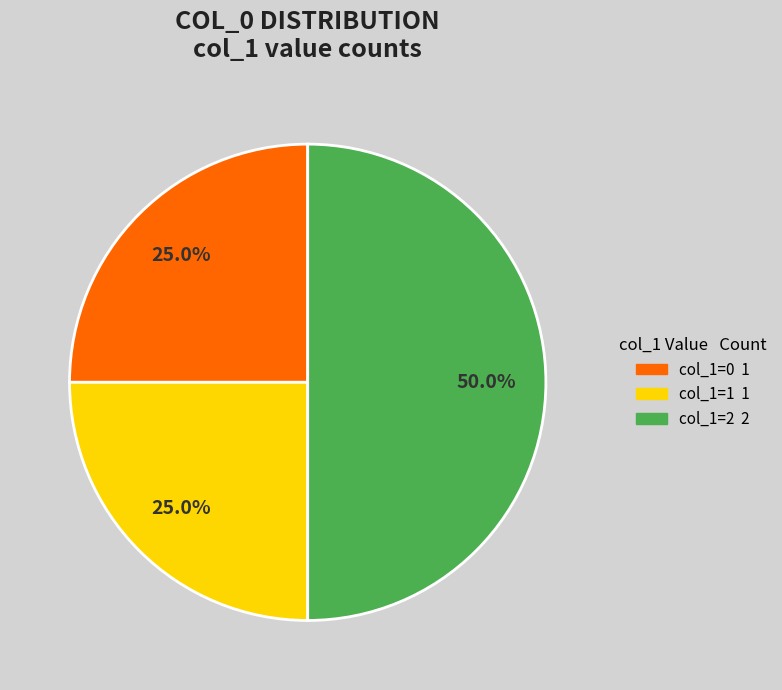

How many slices are in this pie chart?

3